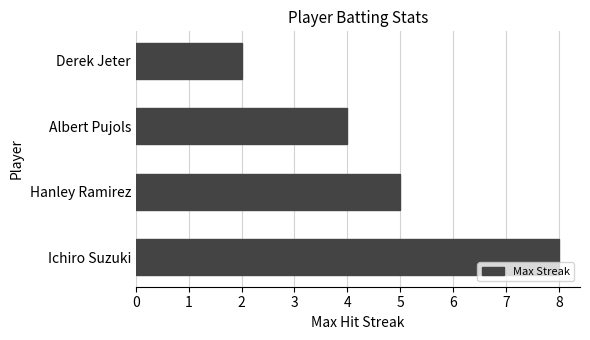

List the labels in order of value, largest first.

Ichiro Suzuki, Hanley Ramirez, Albert Pujols, Derek Jeter